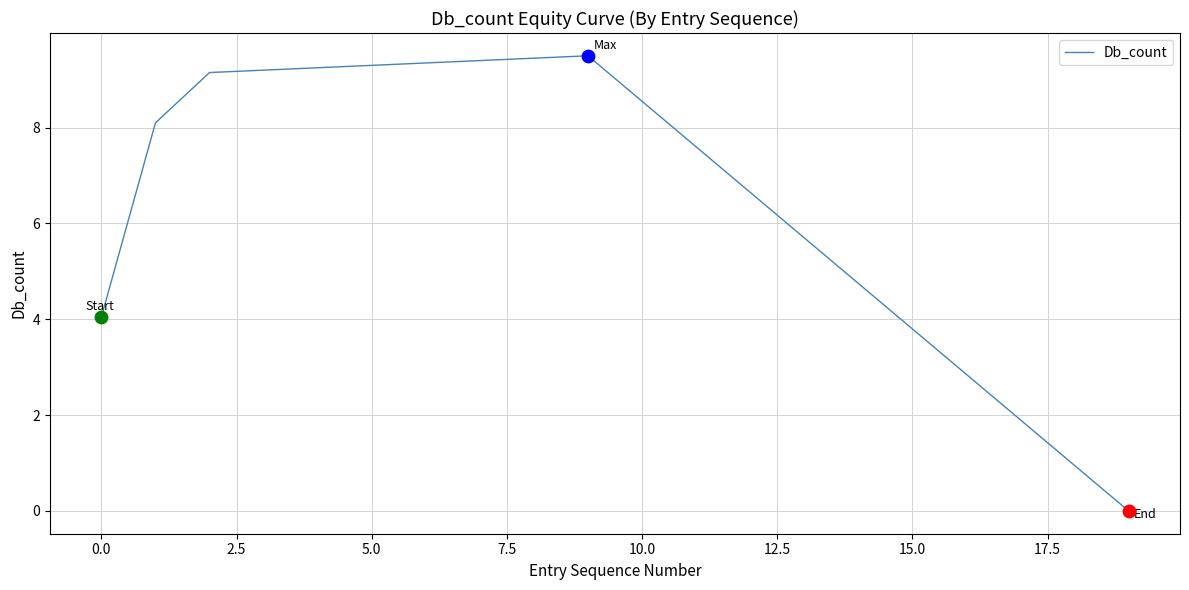

What is the greatest value displayed?

9.5